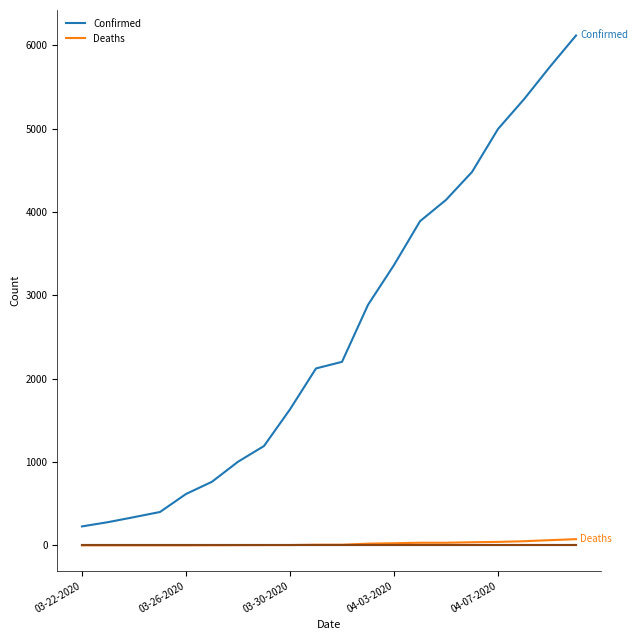

Does the chart have visible grid lines?

No